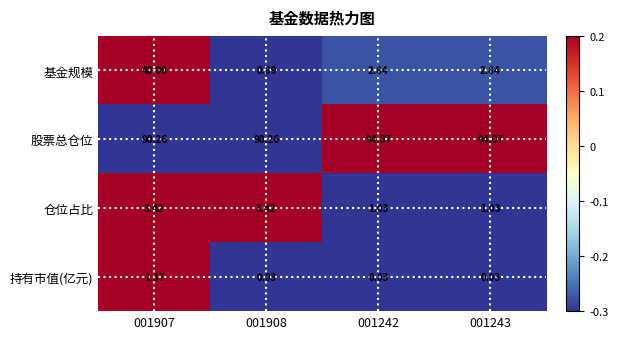

How many categories are shown in the chart?

4